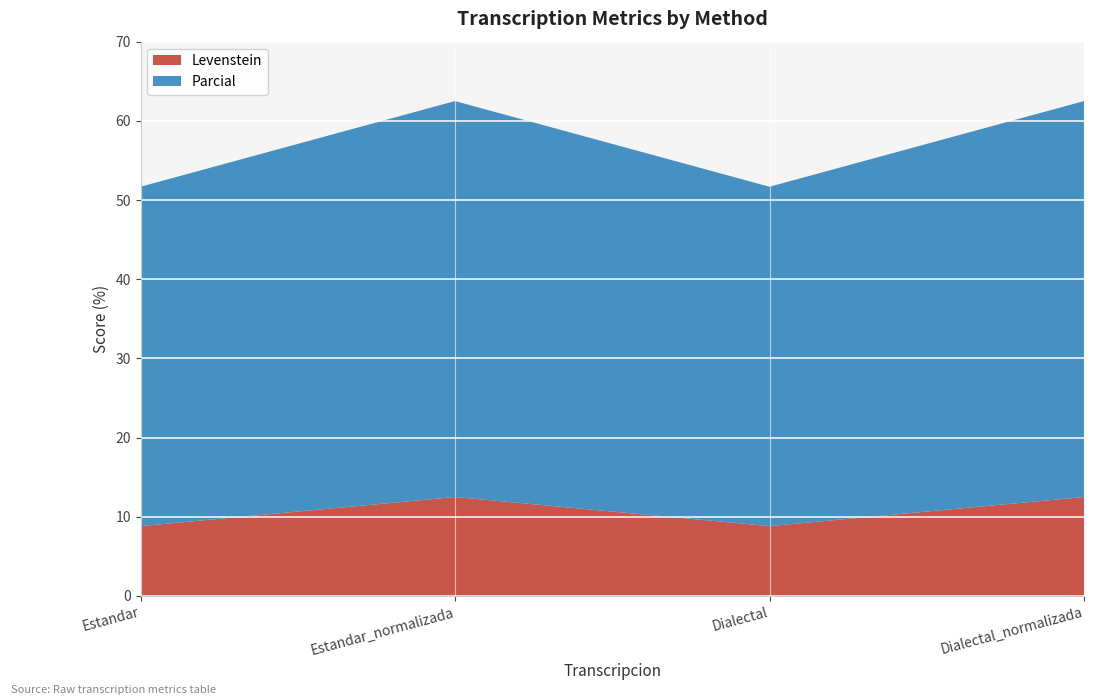

Reading left to right, extract all data points from this chart.

Levenstein: 8.8	12.5	8.8	12.5
Parcial: 42.9	50.0	42.9	50.0